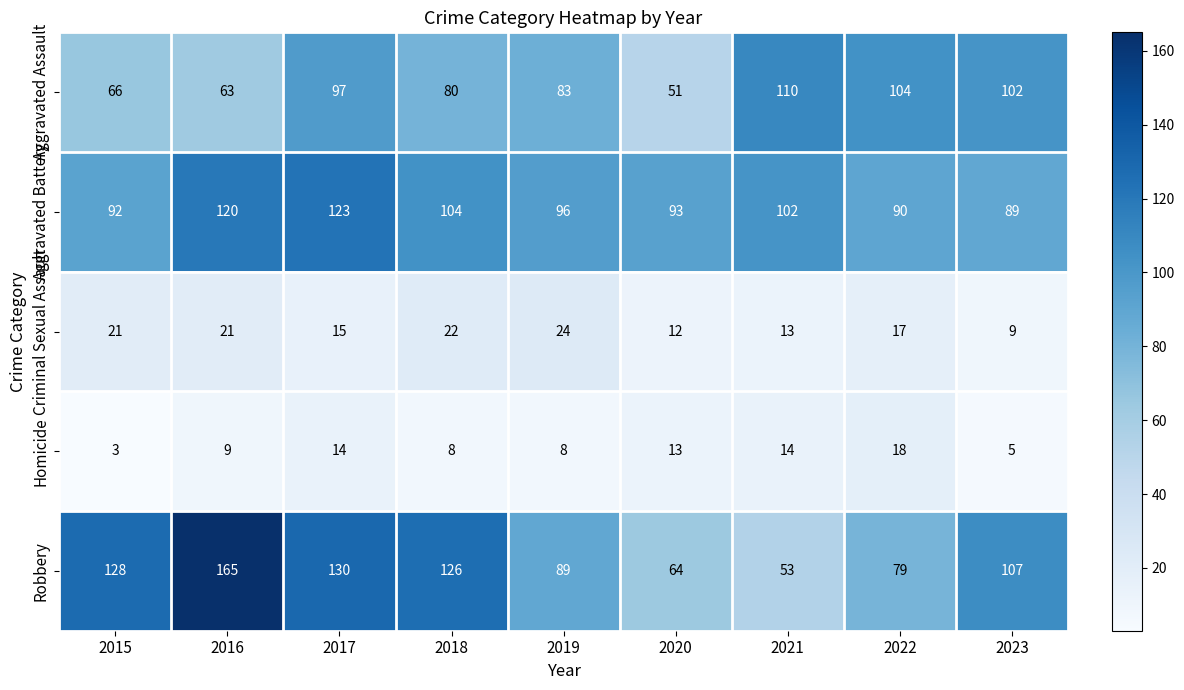

Which series has the widest spread of values?

Robbery